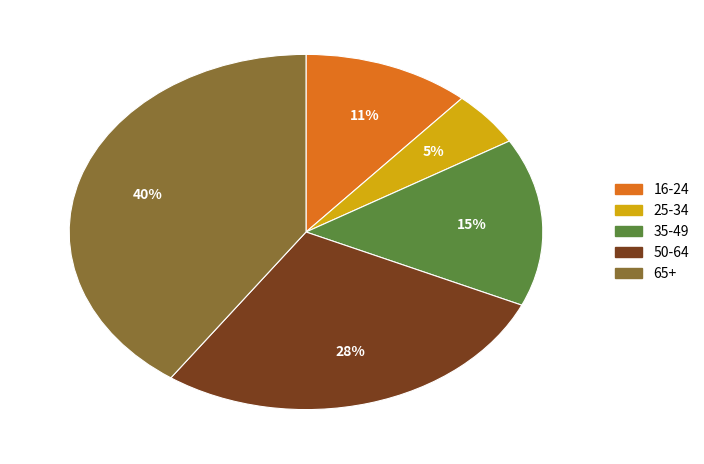

To the nearest percent, what is the difference between the largest and smallest slice percentages?

35%